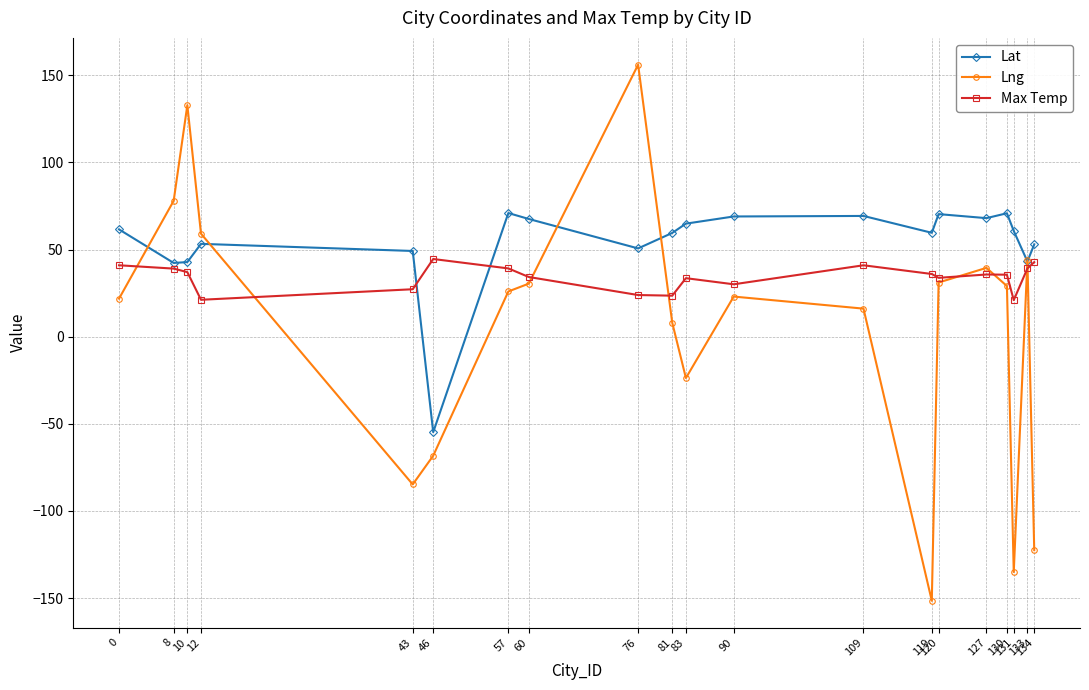

What are all the series names shown in the legend?

Lat, Lng, Max Temp